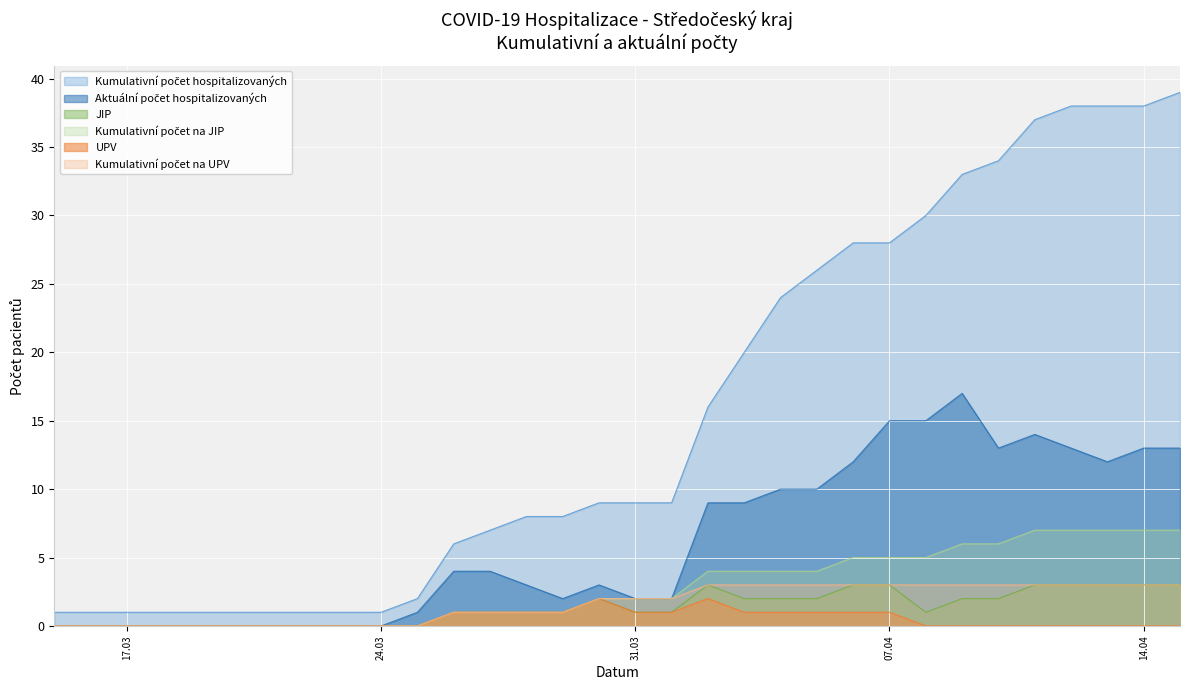

How many lines are shown in the chart?

6